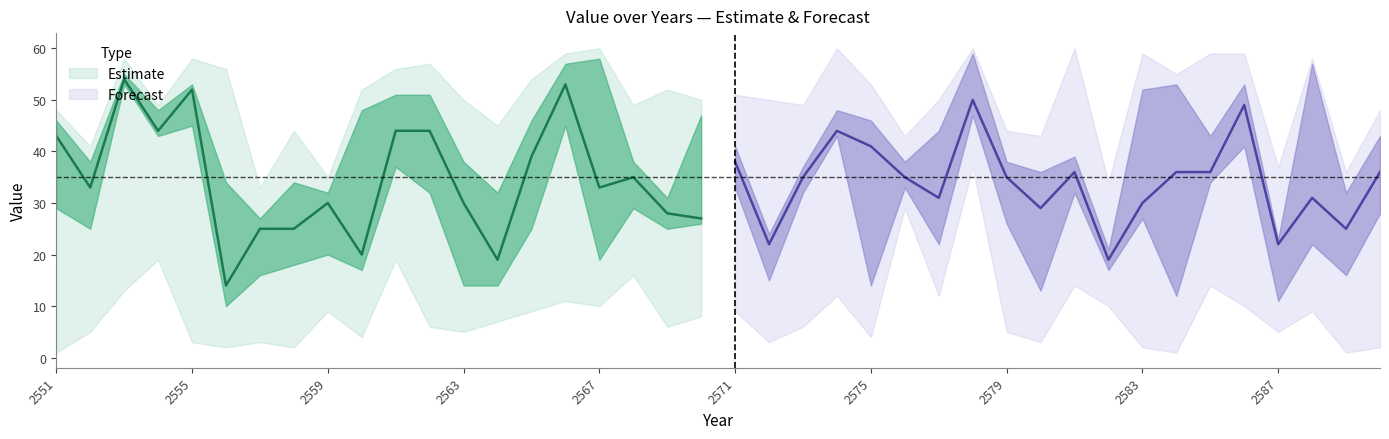

Reading left to right, transcribe all the data shown in this chart.

col_1: 1	5	13	19	3	2	3	2	9	4	19	6	5	7	9	11	10	16	6	8	9	3	6	12	4	29	12	37	5	3	14	10	2	1	14	10	5	9	1	2
col_2: 25	24	15	25	20	6	13	10	12	5	22	12	9	8	13	23	11	22	7	18	18	7	26	17	12	32	18	39	10	4	17	14	20	5	26	18	10	13	15	12
col_3: 29	25	53	43	45	10	16	18	20	17	37	32	14	14	25	45	19	29	25	26	33	15	32	43	14	33	22	47	26	13	32	17	27	12	34	41	11	22	16	28
col_4: 43	33	54	44	52	14	25	25	30	20	44	44	30	19	39	53	33	35	28	27	38	22	35	44	41	35	31	50	35	29	36	19	30	36	36	49	22	31	25	36
col_5: 46	38	55	48	53	34	27	34	32	48	51	51	38	32	46	57	58	38	31	47	41	24	37	48	46	38	44	59	38	36	39	21	52	53	43	53	23	57	32	43
col_6: 48	41	58	49	58	56	33	44	35	52	56	57	50	45	54	59	60	49	52	50	51	50	49	60	53	43	50	60	44	43	60	34	59	55	59	59	37	58	36	48